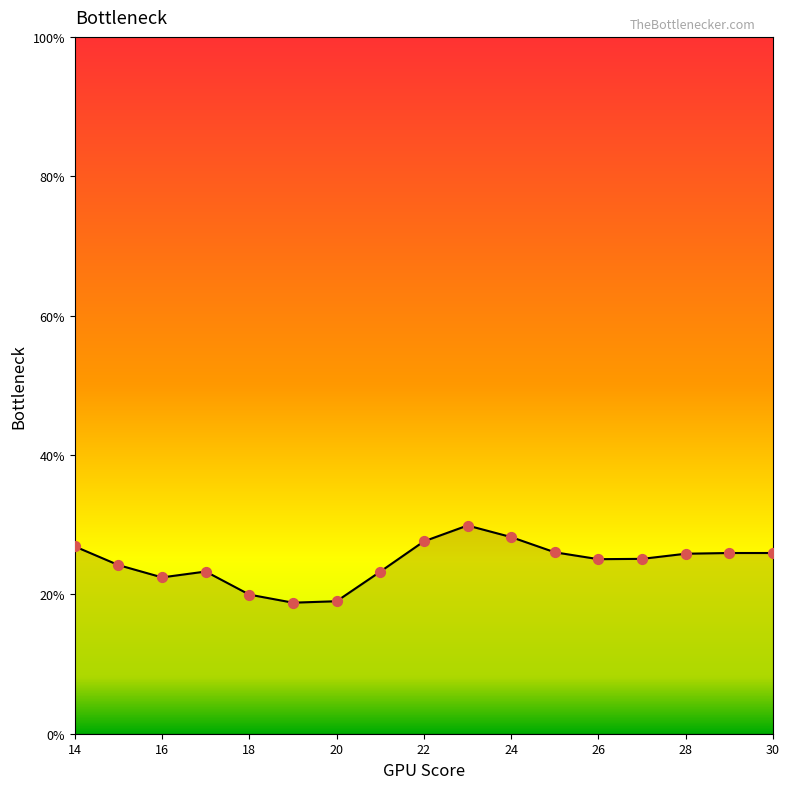

What is the difference between the maximum and minimum values?

11.1